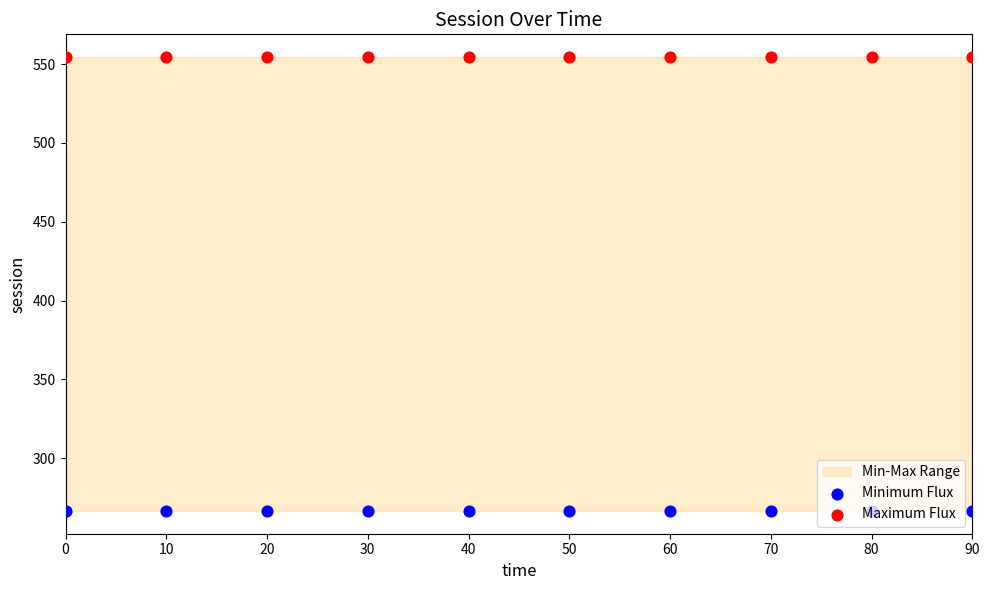

Which series reaches the minimum Y coordinate?

Minimum Flux